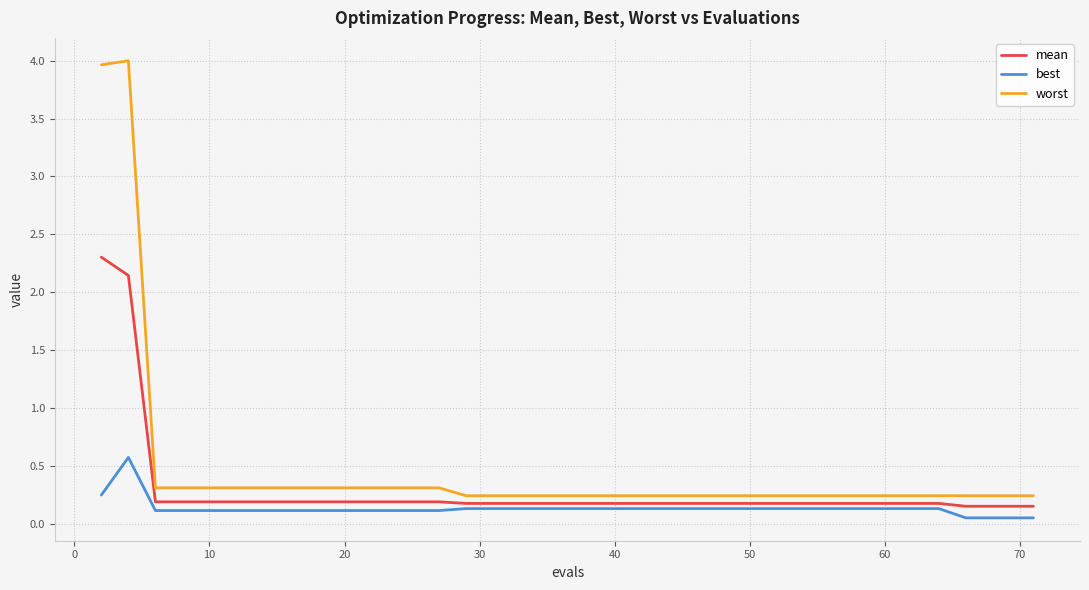

List the series in order of their peak value, highest first.

worst, mean, best